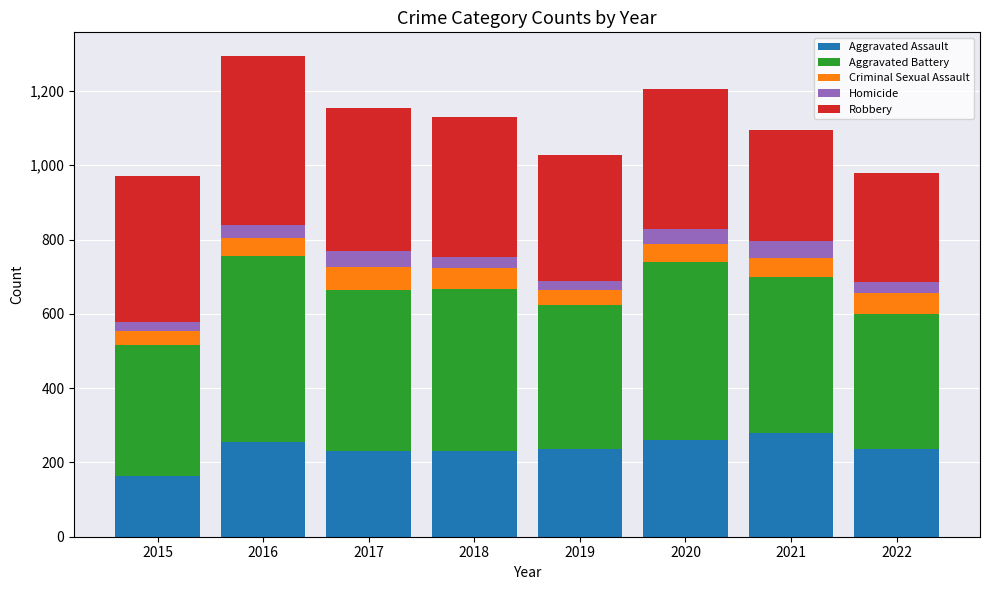

How many data points does each series have?

8